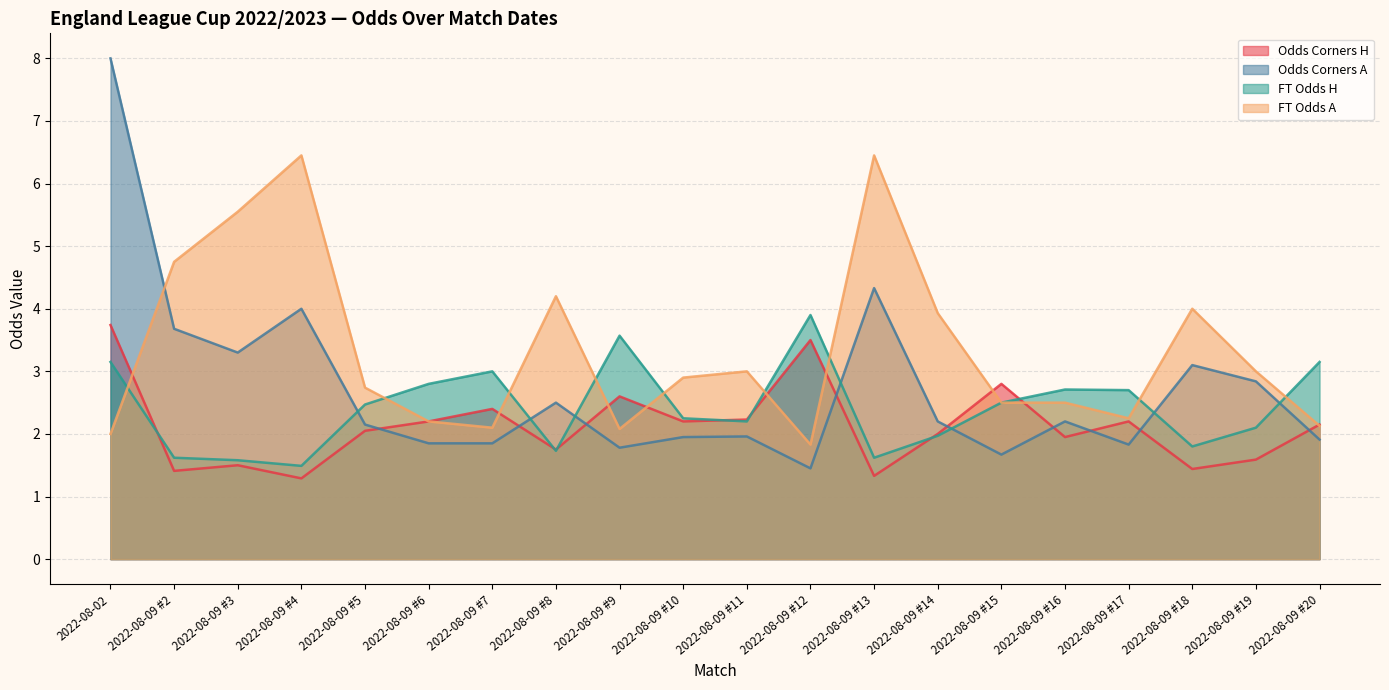

What are all the series names shown in the legend?

Odds Corners H, Odds Corners A, FT Odds H, FT Odds A